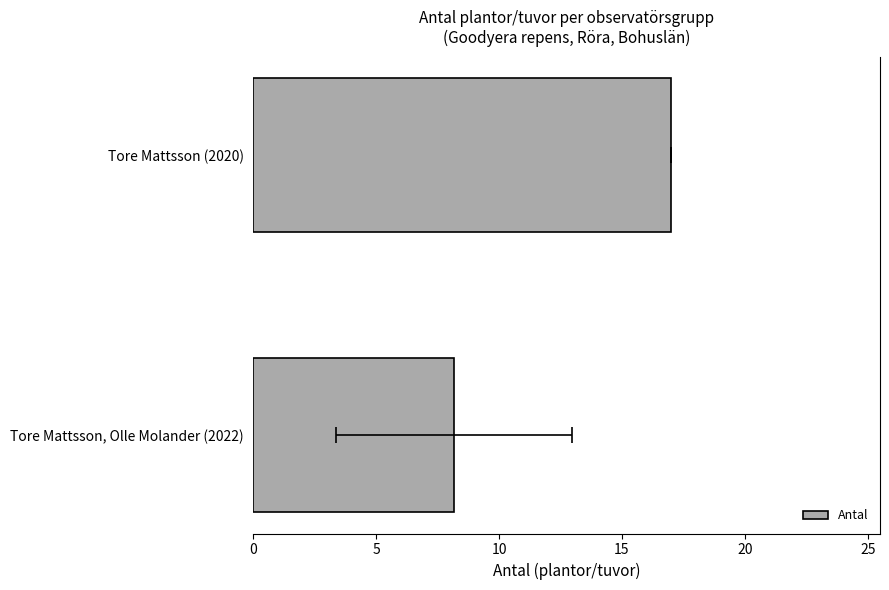

What is the value of the 1st bar from the left?

17.0